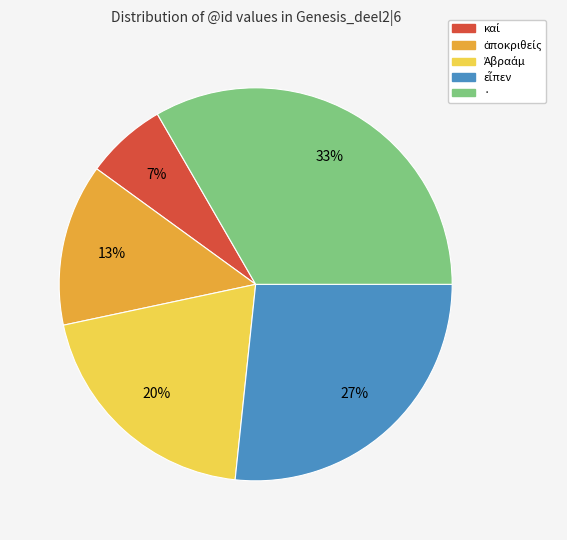

Is it true that · is 43% of the pie?

False